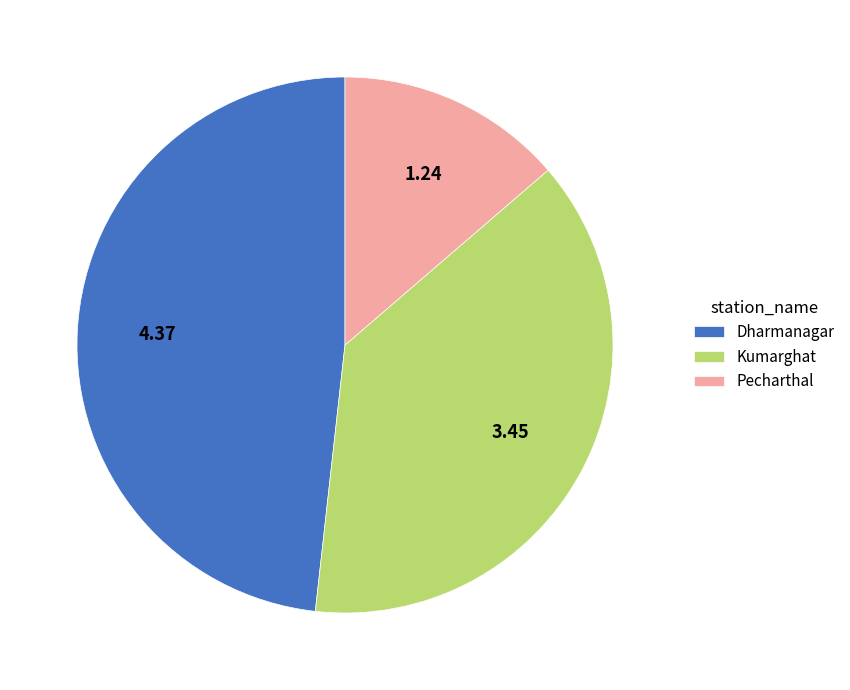

Does Dharmanagar represent more than half of the total?

No